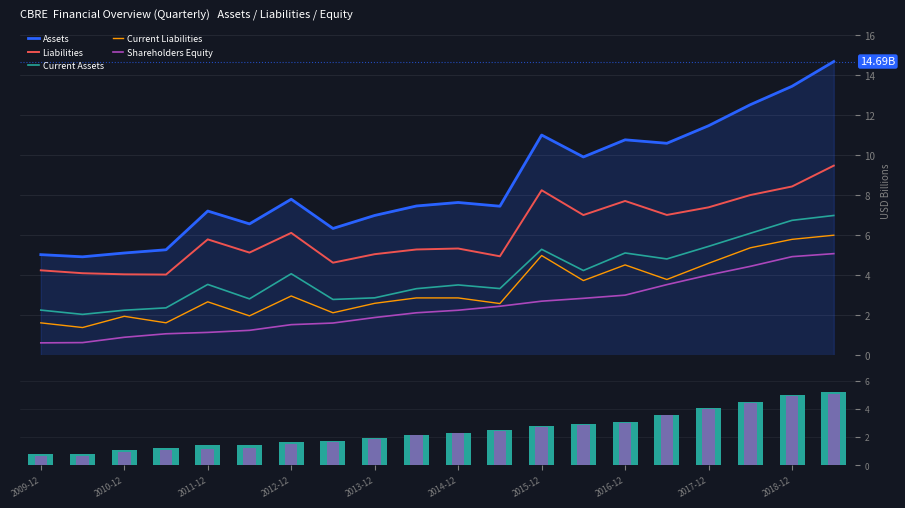

How many data points in Current Assets are less than 3?

7